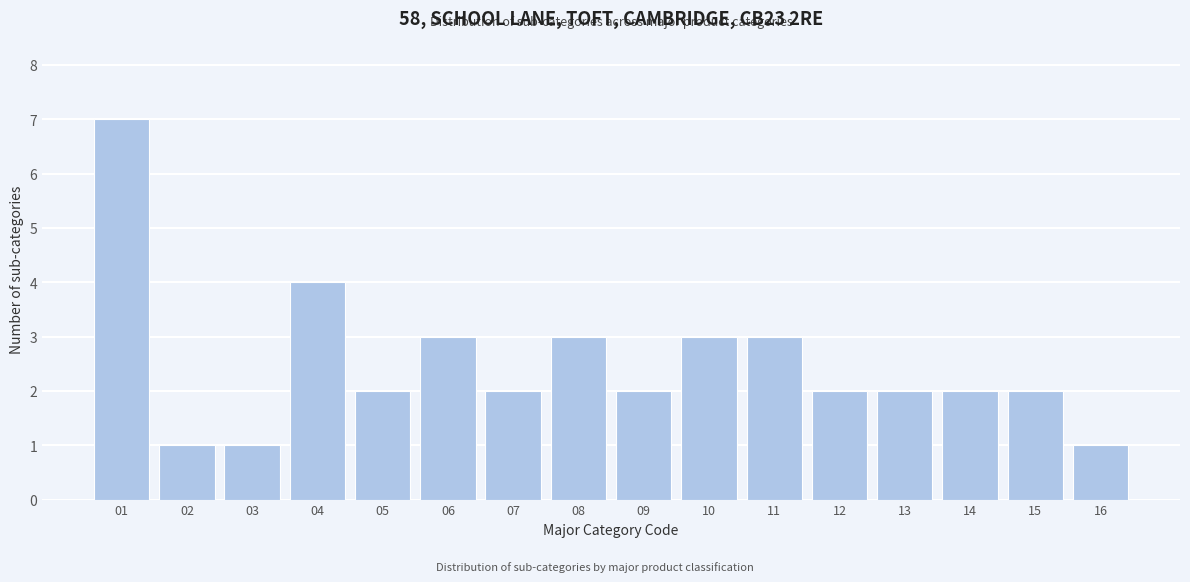

Reading right to left, list all the values displayed in this chart.

1	2	2	2	2	3	3	2	3	2	3	2	4	1	1	7